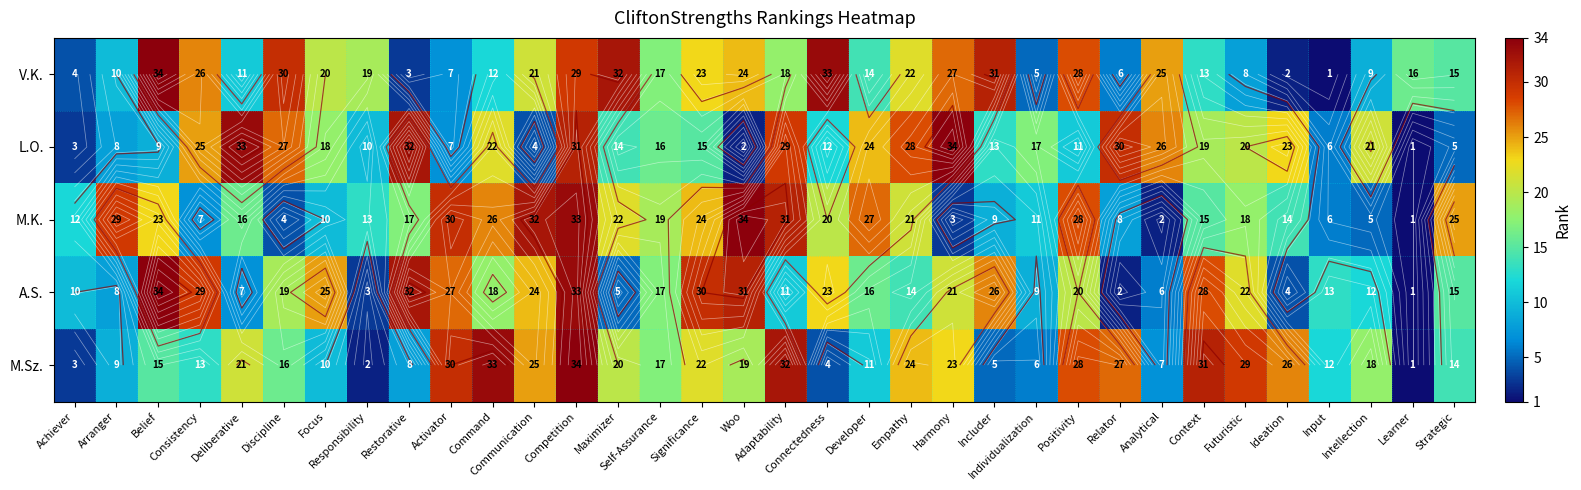

Is it true that M.K. equals 57 at Communication?

False